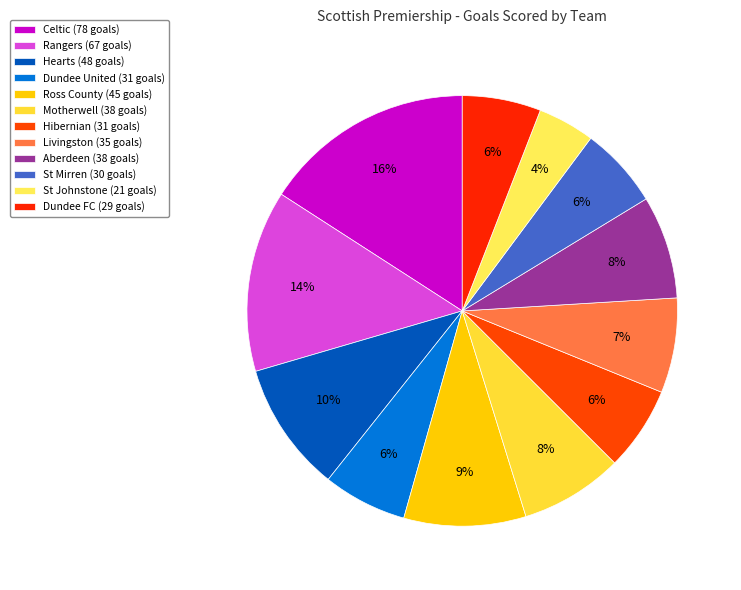

Count the number of slices in the pie.

12